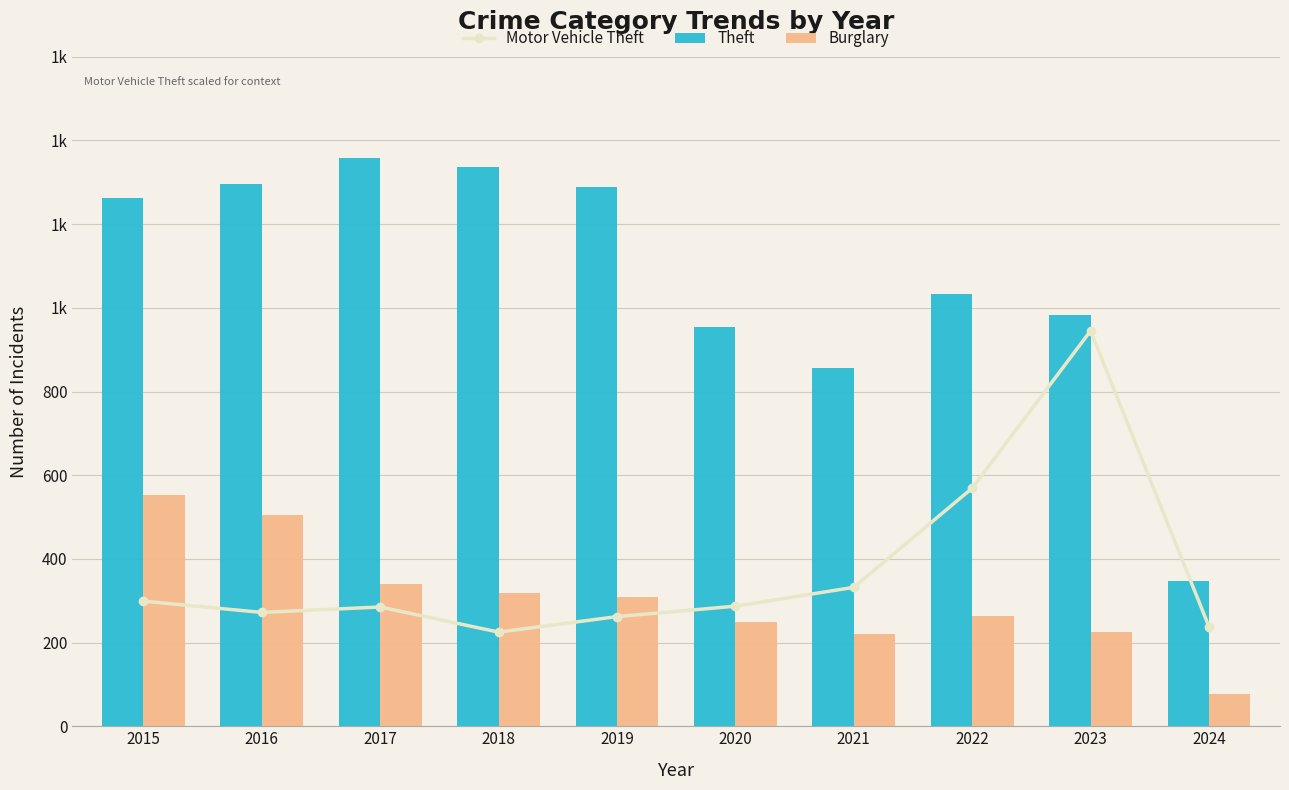

What is the minimum value for Motor Vehicle Theft?

225